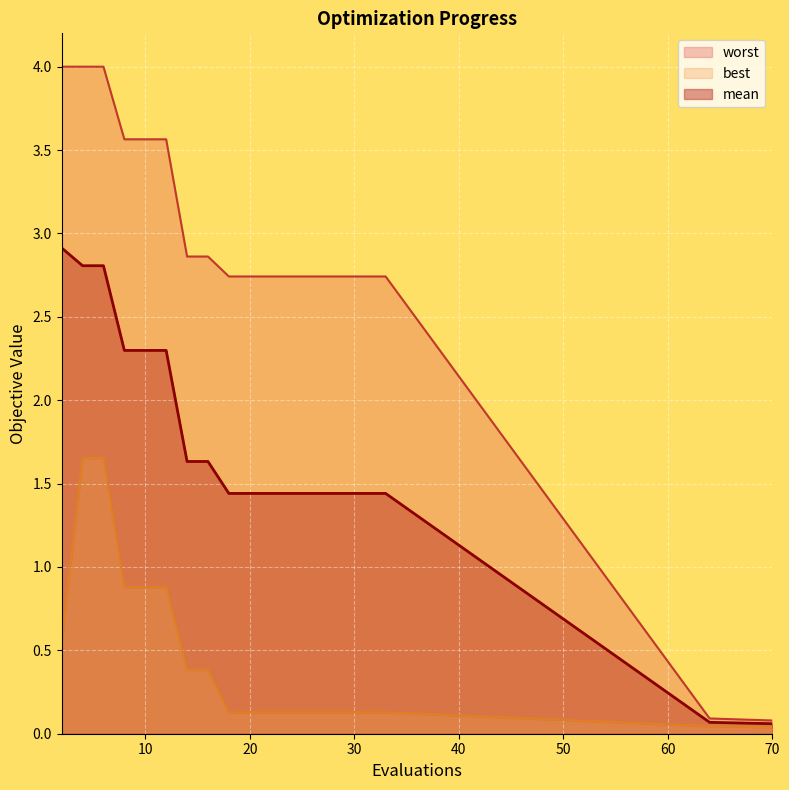

True or false: mean has a value of 1.4 at 20.

True